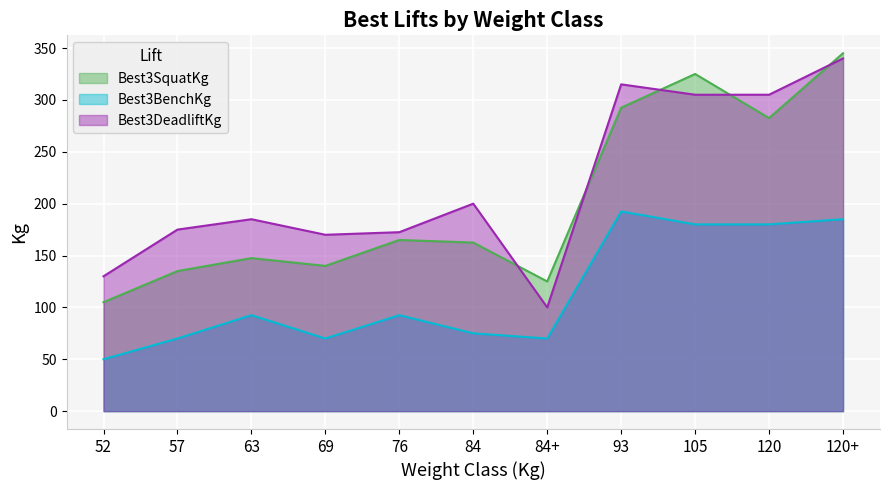

What is the difference between the maximum and minimum values in the Best3SquatKg series?

240.0